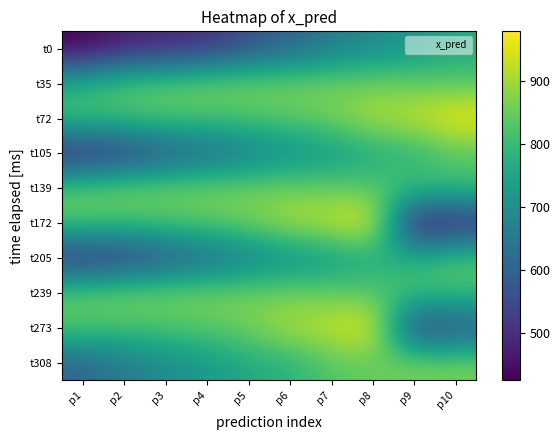

At which category does the chart reach its peak across all series?

p10